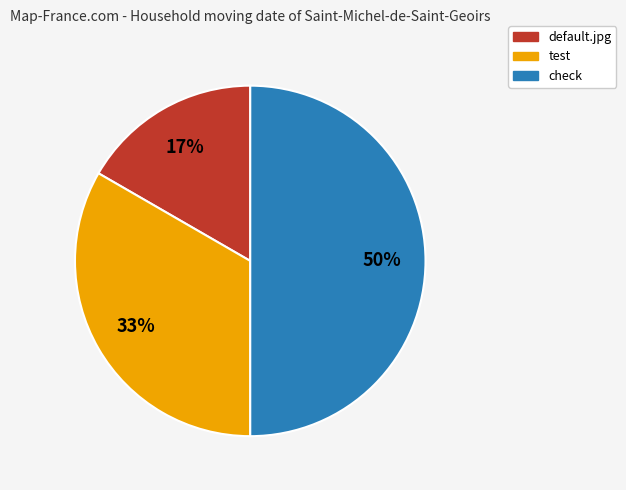

Is test the majority of the pie?

No